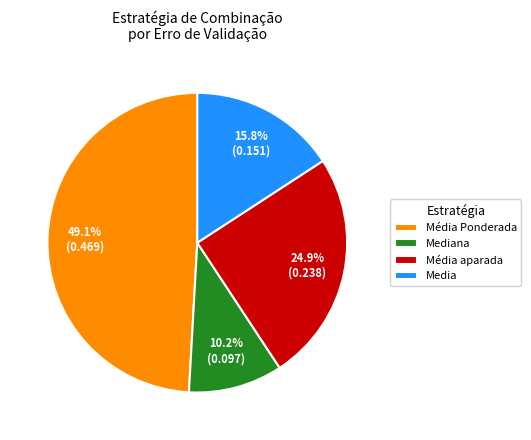

Which category has the smallest portion of the pie?

Mediana